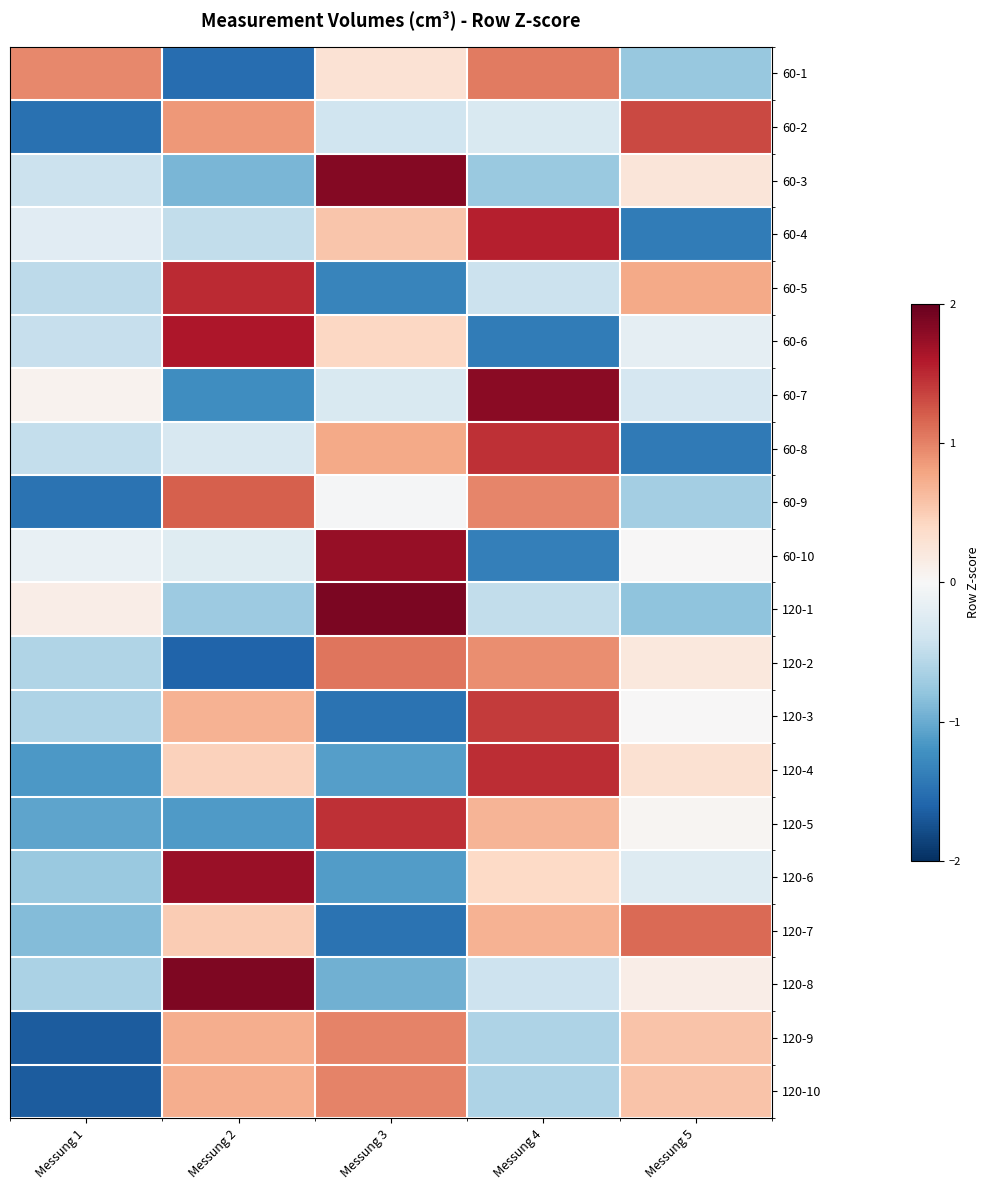

At which category is the sum across all series the highest?

Messung 4